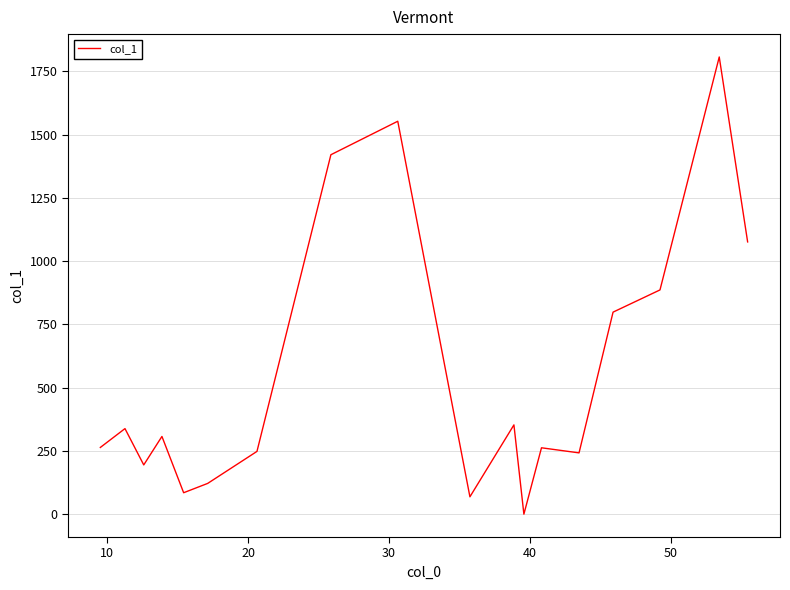

Does the chart have visible grid lines?

Yes